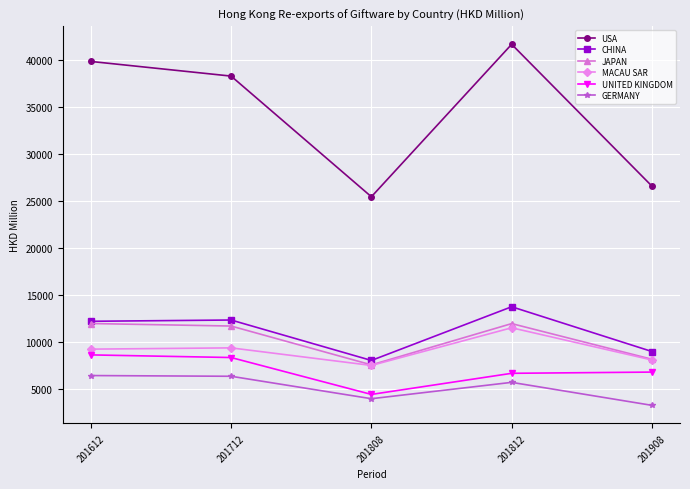

Where is the first local minimum for JAPAN?

201808